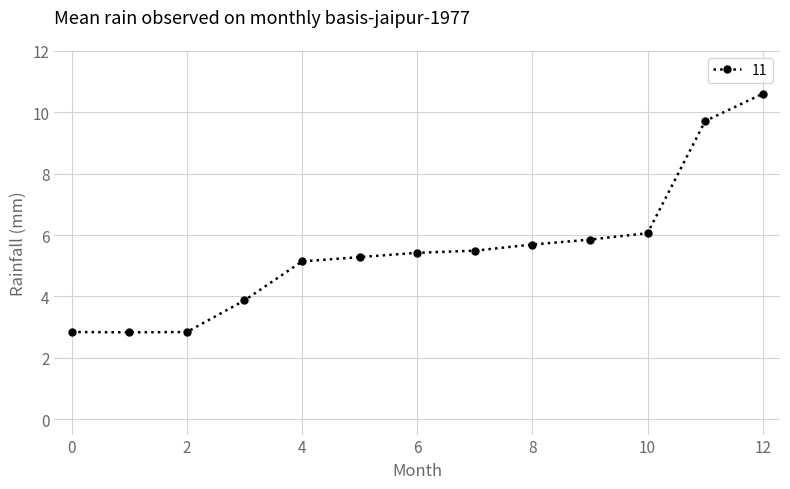

What is the greatest value displayed?

10.6